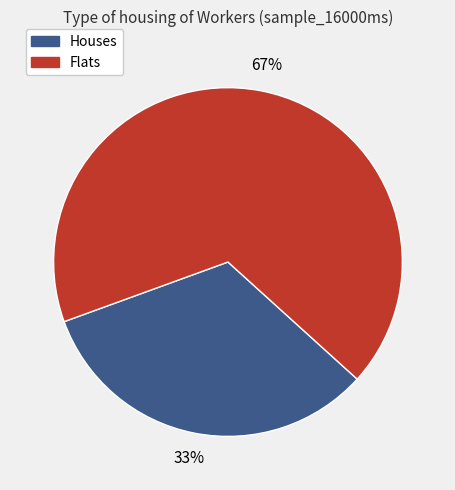

To the nearest percent, what is the combined percentage of Houses and Flats?

100%